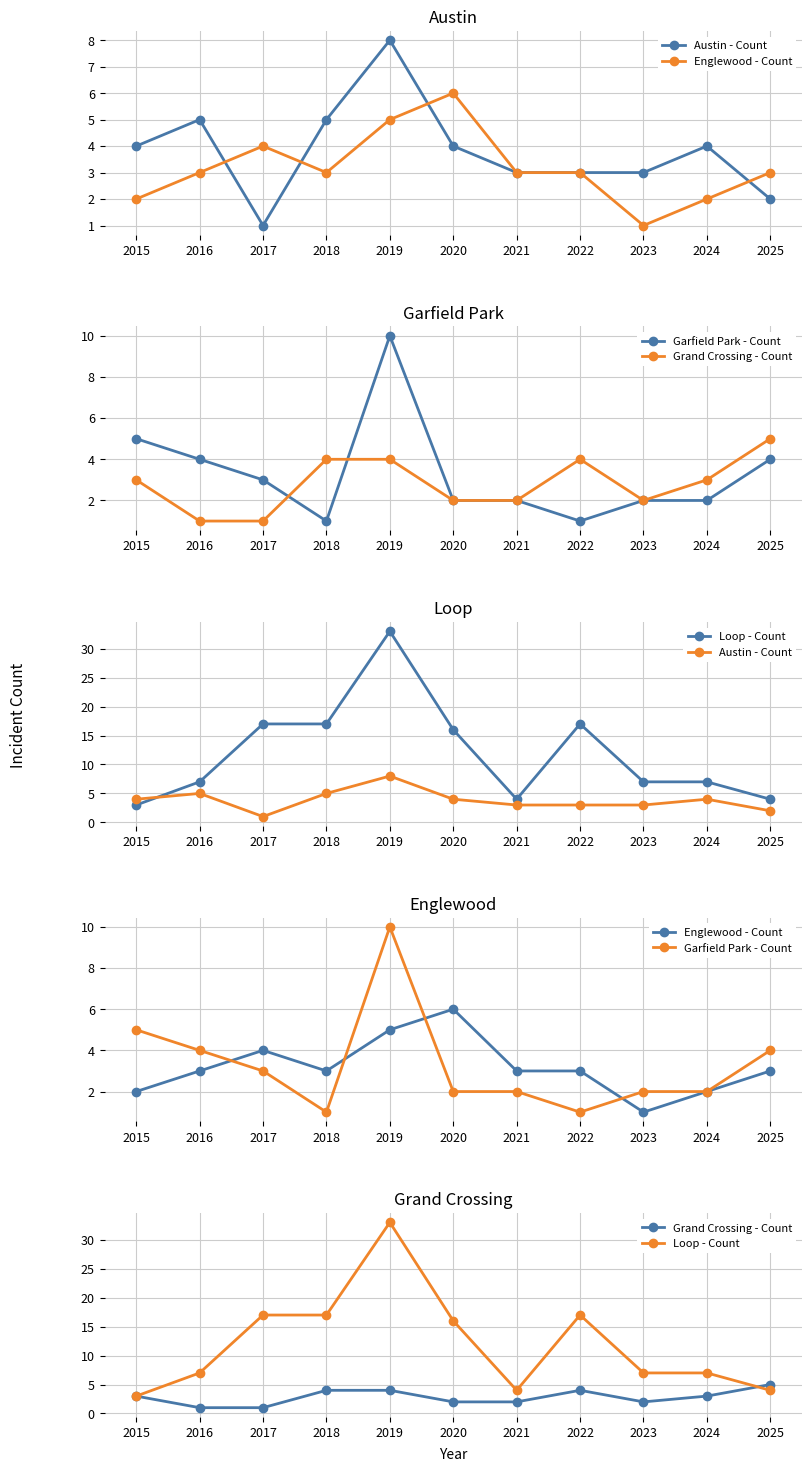

Is the value of Garfield Park - Count at 2016 greater than the value of Loop - Count at 2024?

No